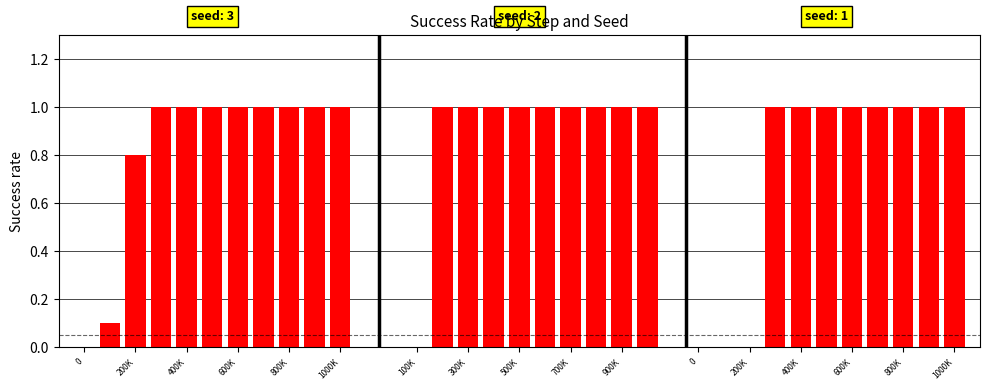

What is the average value?

0.8